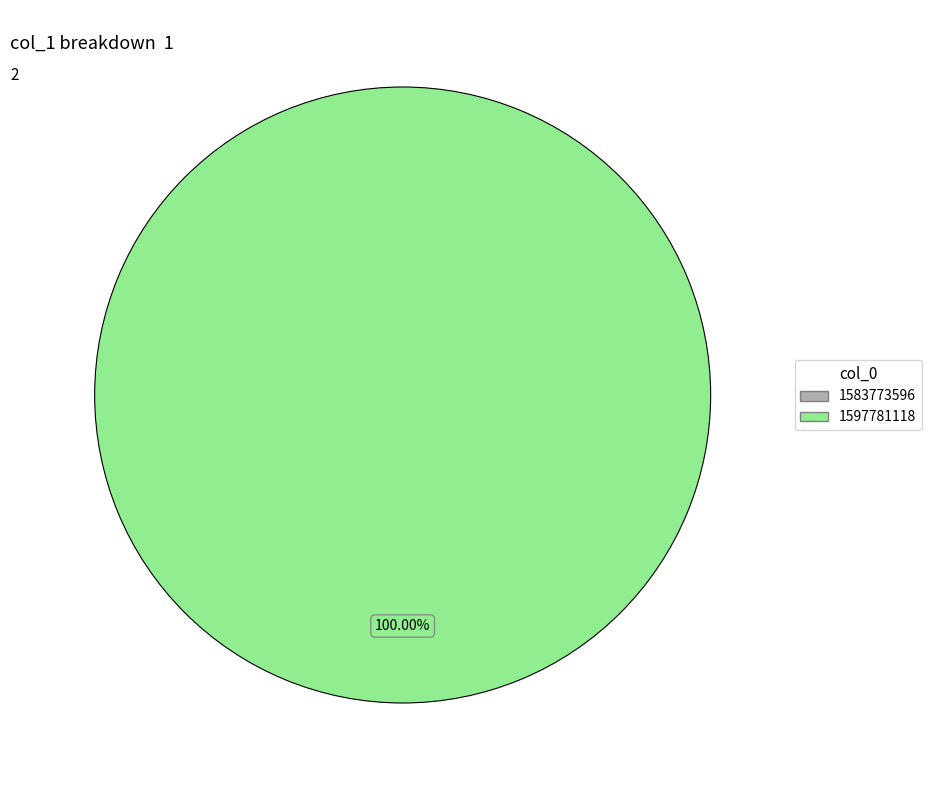

What is the largest slice in the pie chart?

1597781118